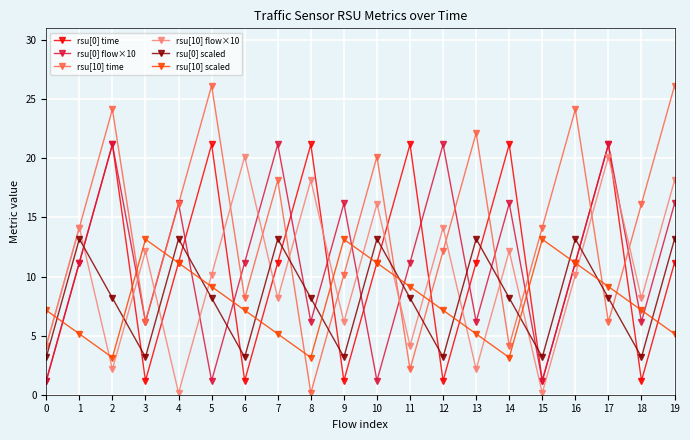

At which category does rsu[0] flow×10 reach its first local valley?

3